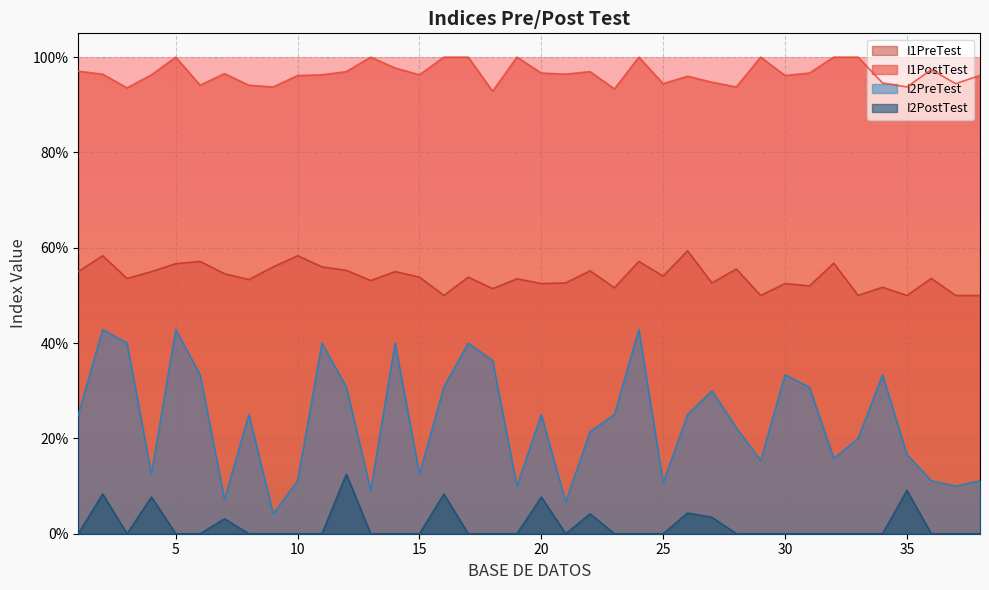

How many lines are shown in the chart?

4